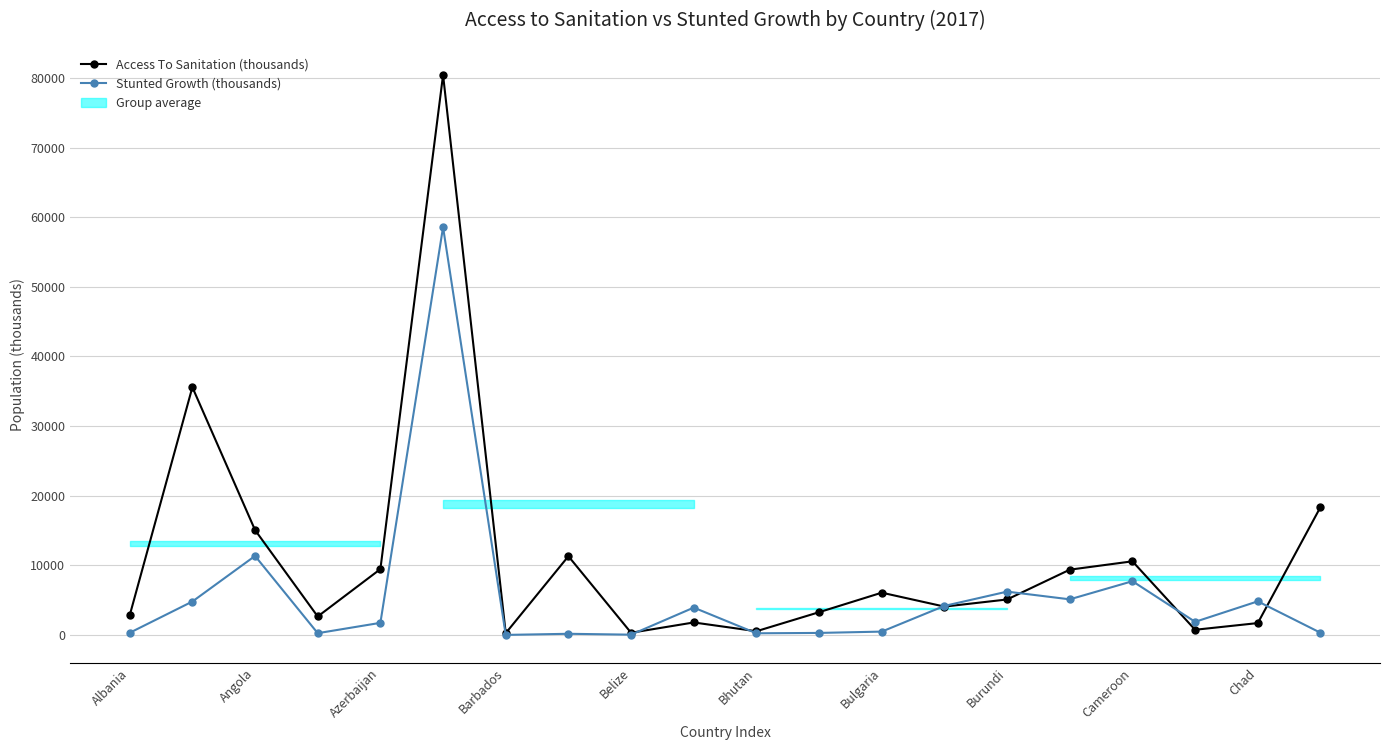

Which series has the widest spread of values?

Access To Sanitation (thousands)